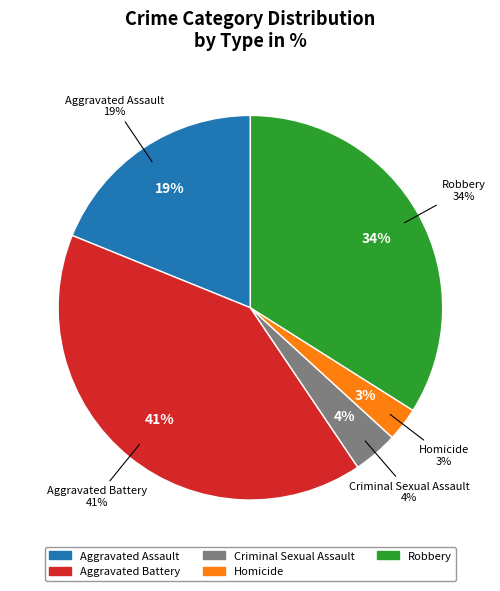

Does Aggravated Assault account for over 50% of the chart?

No